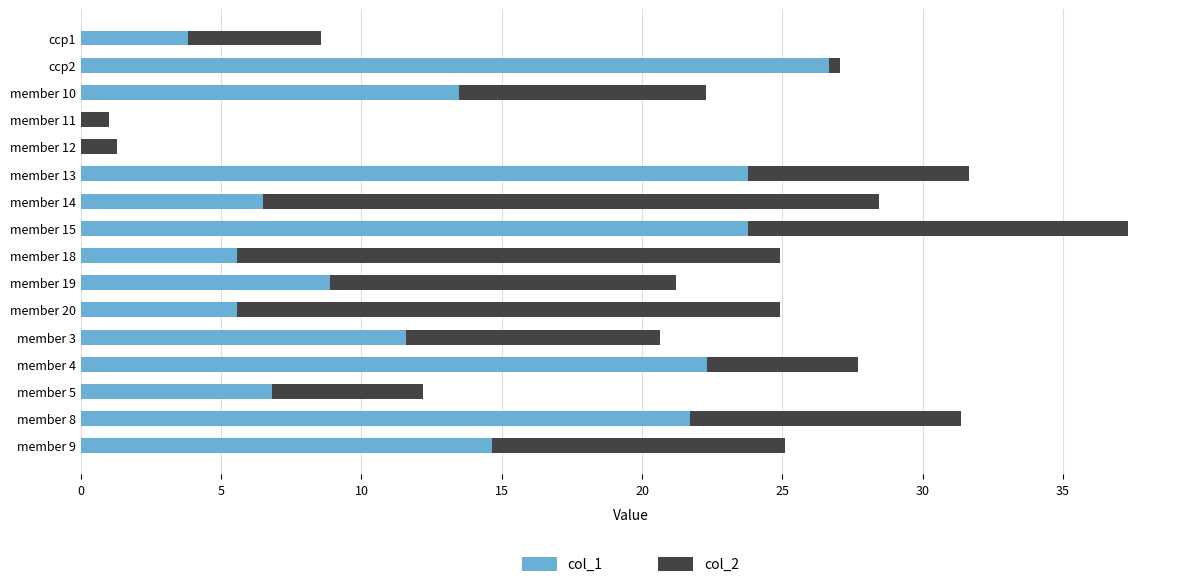

How many series are shown in this chart?

2